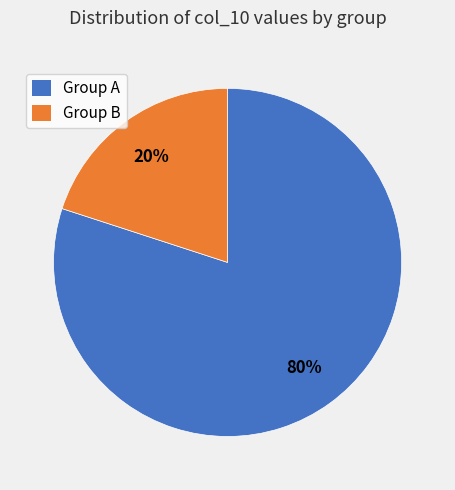

How many segments does this pie chart have?

2